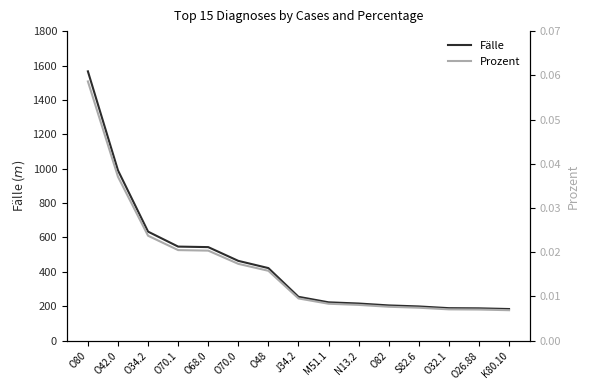

Which series changed the most between O34.2 and K80.10?

Fälle